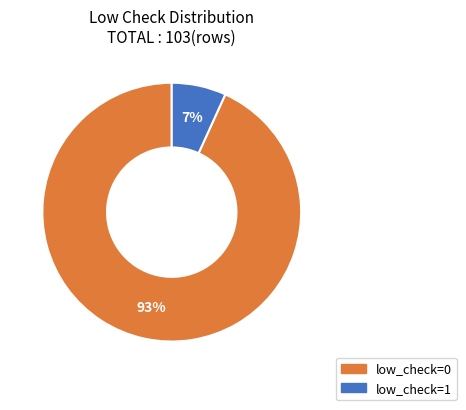

Which has a higher value, low_check=0 or low_check=1?

low_check=0